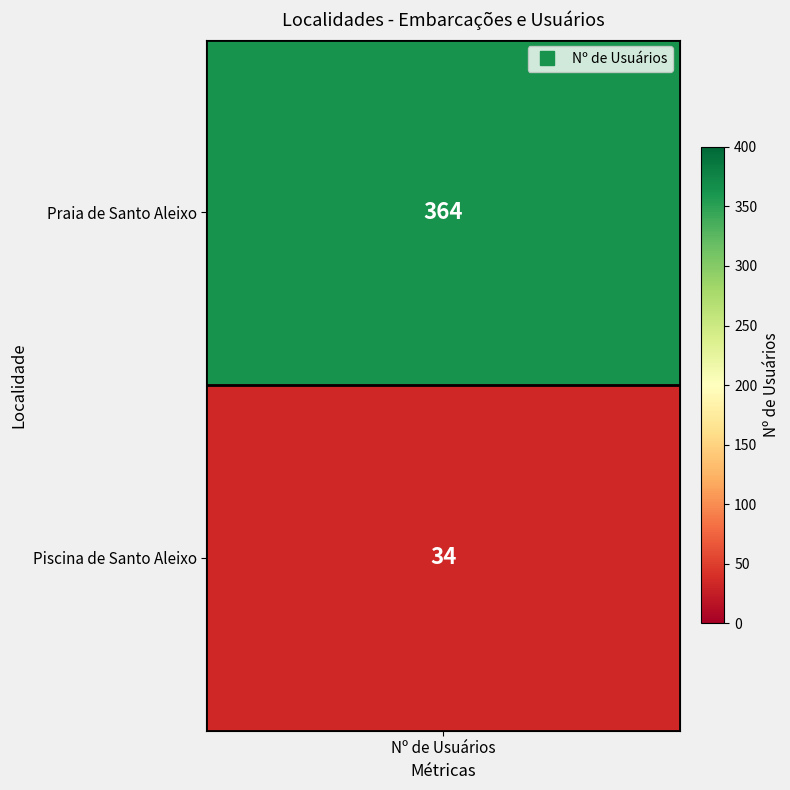

What is the minimum value shown in the chart?

34